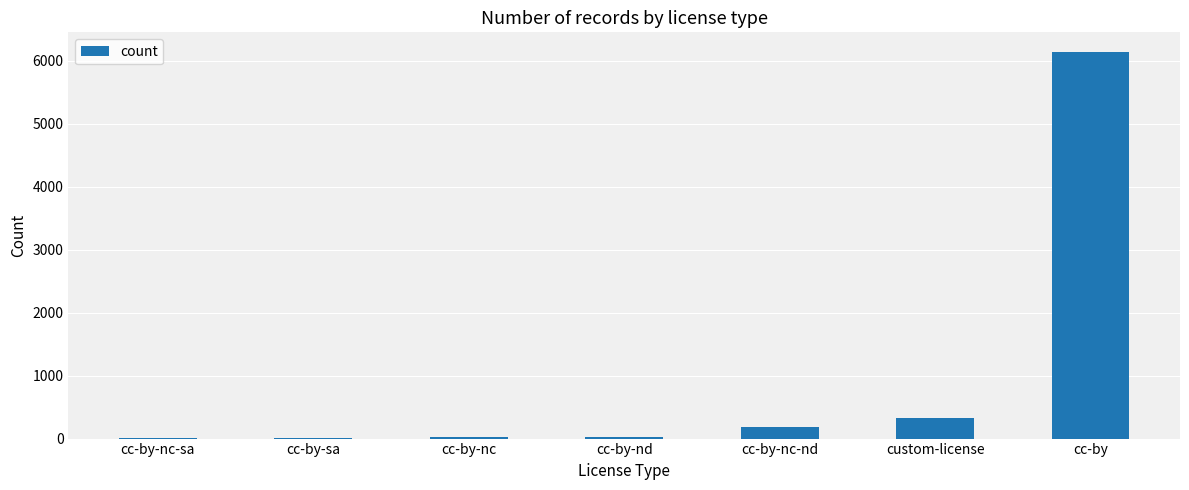

Which has a higher value, cc-by-nc-nd or cc-by-nc?

cc-by-nc-nd